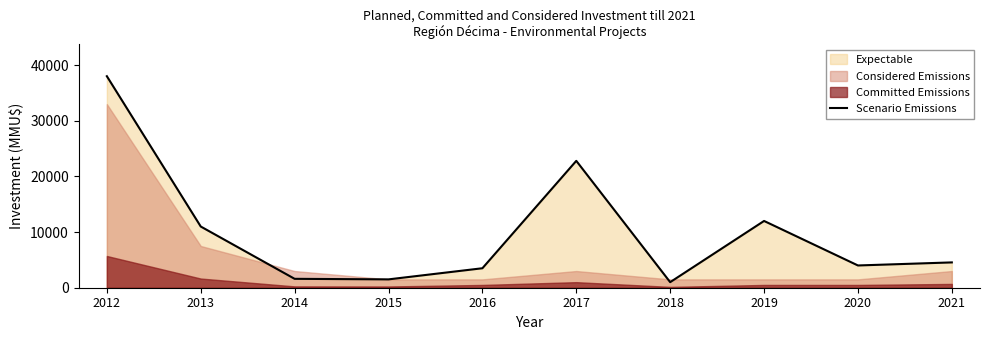

What is the value of the 6th point from the left?

22800